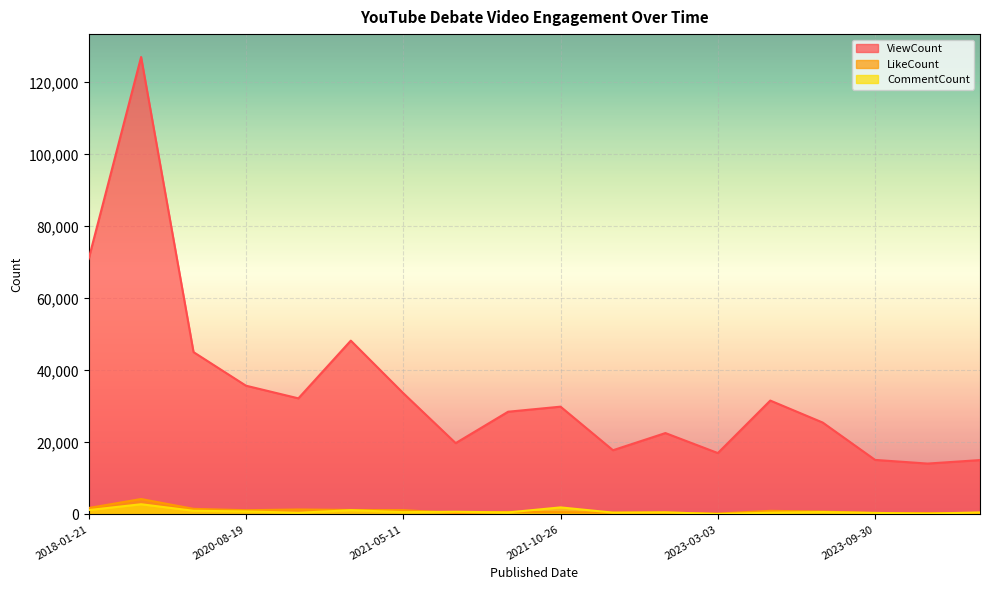

Reading left to right, transcribe all the data shown in this chart.

ViewCount: 2018-01-21=70987	2018-01-22=127082	2020-04-26=45092	2020-08-19=35767	2020-11-21=32250	2020-11-23=48282	2021-05-11=33691	2021-05-22=19811	2021-05-03=28535	2021-10-26=29939	2022-10-04=17835	2022-11-19=22607	2023-03-03=17048	2023-03-14=31633	2023-08-12=25526	2023-09-30=15147	2023-09-10=14132	2023-10-29=15100
LikeCount: 2018-01-21=1790	2018-01-22=4282	2020-04-26=1551	2020-08-19=1171	2020-11-21=1377	2020-11-23=1246	2021-05-11=1197	2021-05-22=405	2021-05-03=702	2021-10-26=621	2022-10-04=469	2022-11-19=501	2023-03-03=239	2023-03-14=1003	2023-08-12=792	2023-09-30=374	2023-09-10=386	2023-10-29=316
CommentCount: 2018-01-21=1214	2018-01-22=2834	2020-04-26=1022	2020-08-19=834	2020-11-21=472	2020-11-23=1172	2021-05-11=642	2021-05-22=746	2021-05-03=562	2021-10-26=1955	2022-10-04=506	2022-11-19=584	2023-03-03=113	2023-03-14=495	2023-08-12=661	2023-09-30=428	2023-09-10=224	2023-10-29=561